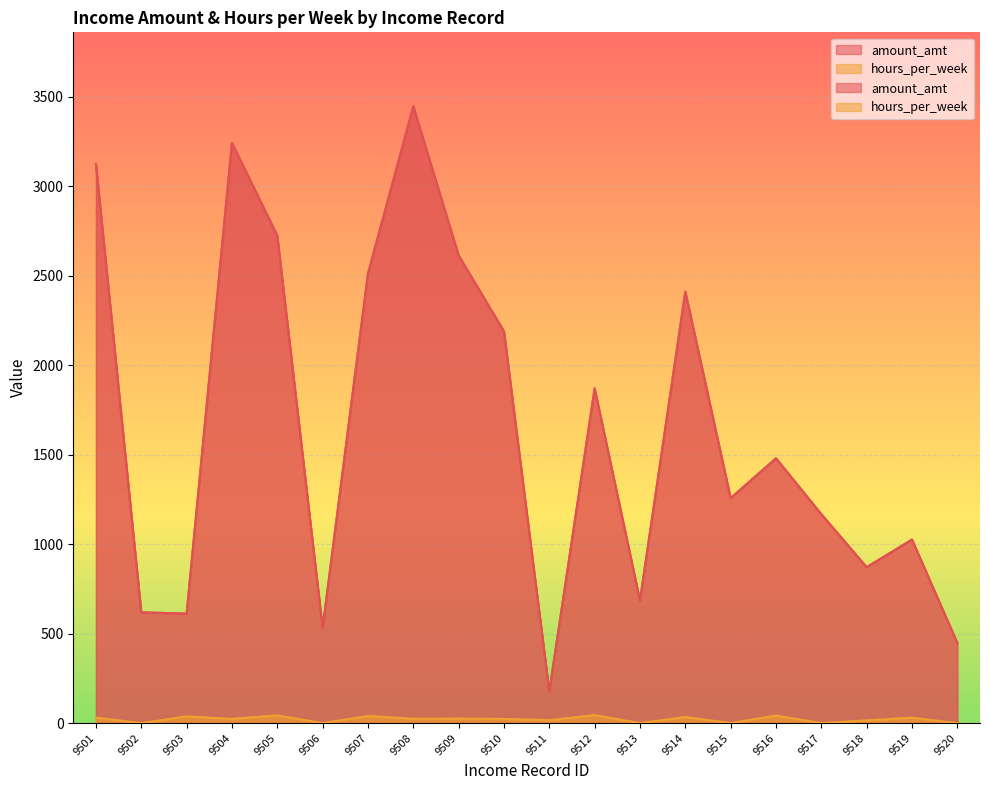

Between 9512 and 9517, which series saw the biggest shift?

amount_amt